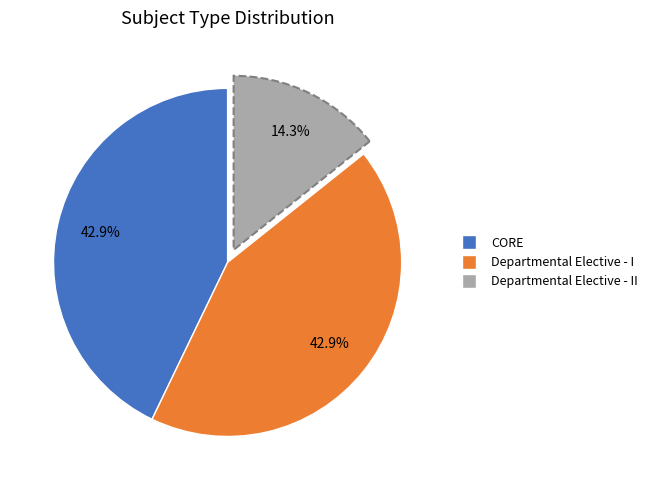

Is there any slice that represents more than half of the pie?

No